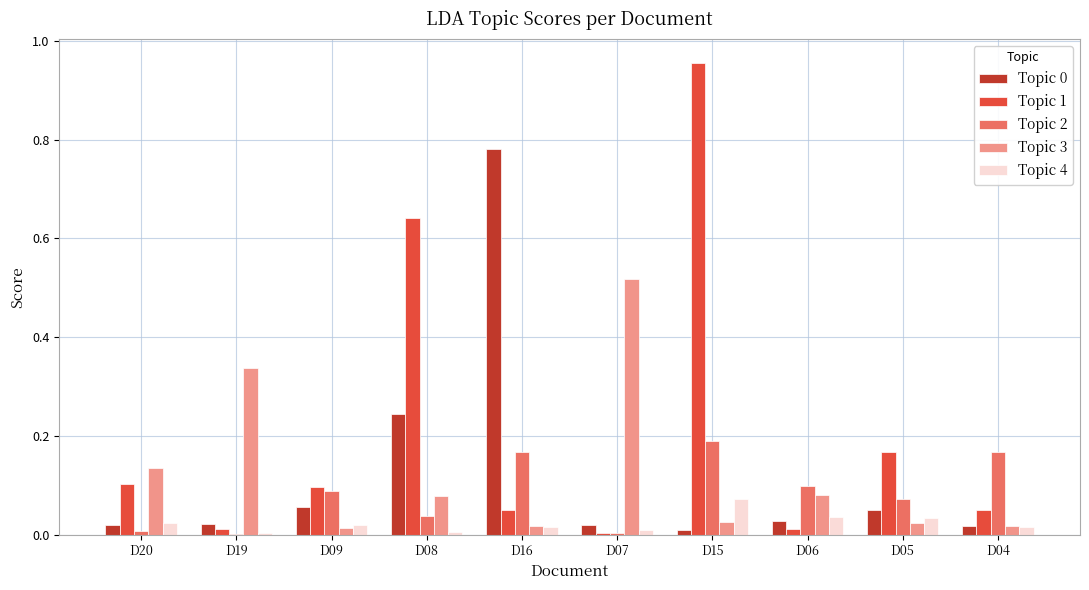

True or false: Topic 4 has a value of 0.0 at D20.

True